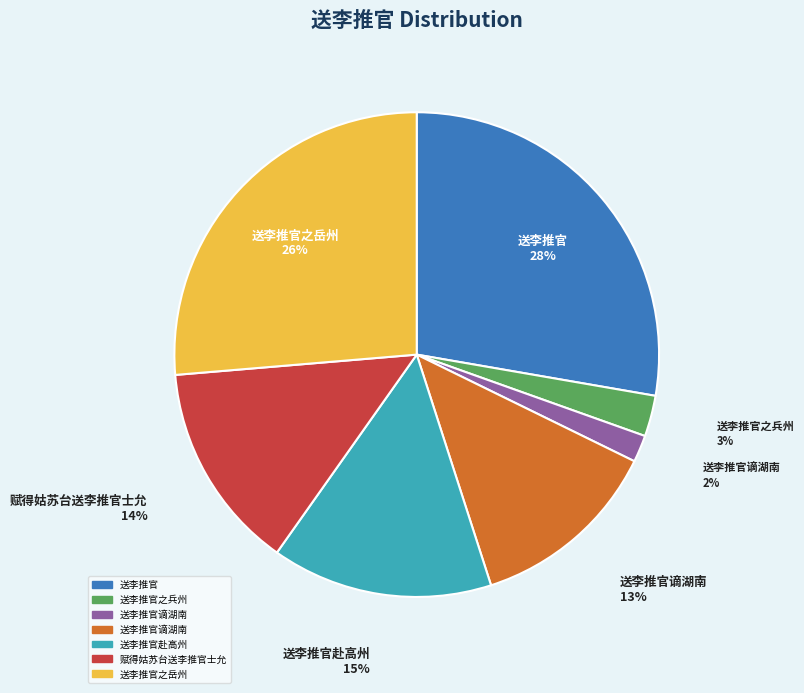

To the nearest percent, what is the average slice percentage?

14%